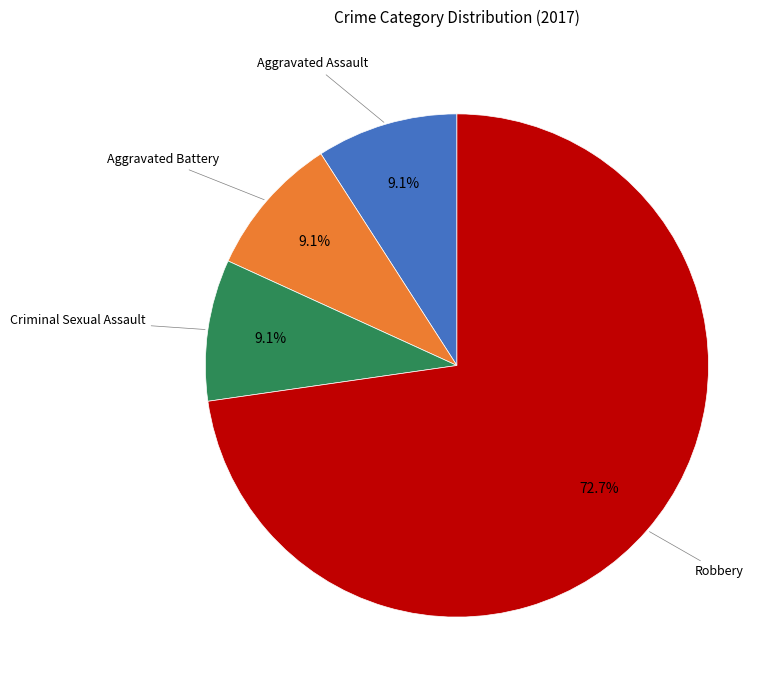

Is there a majority slice in this chart?

Yes